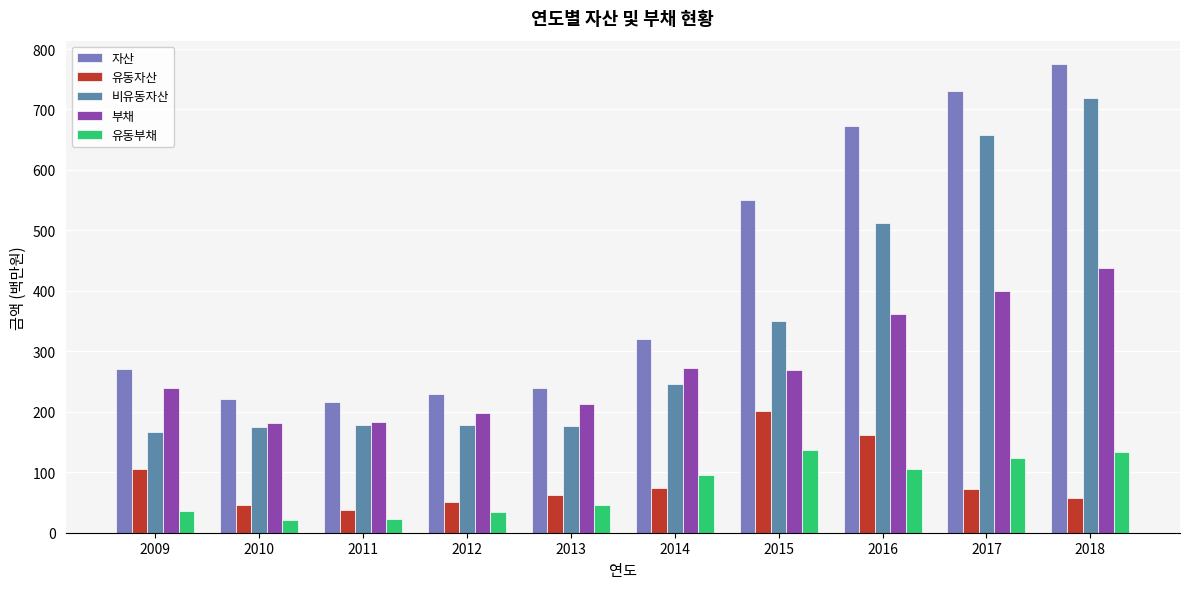

Does the chart contain any negative values?

No